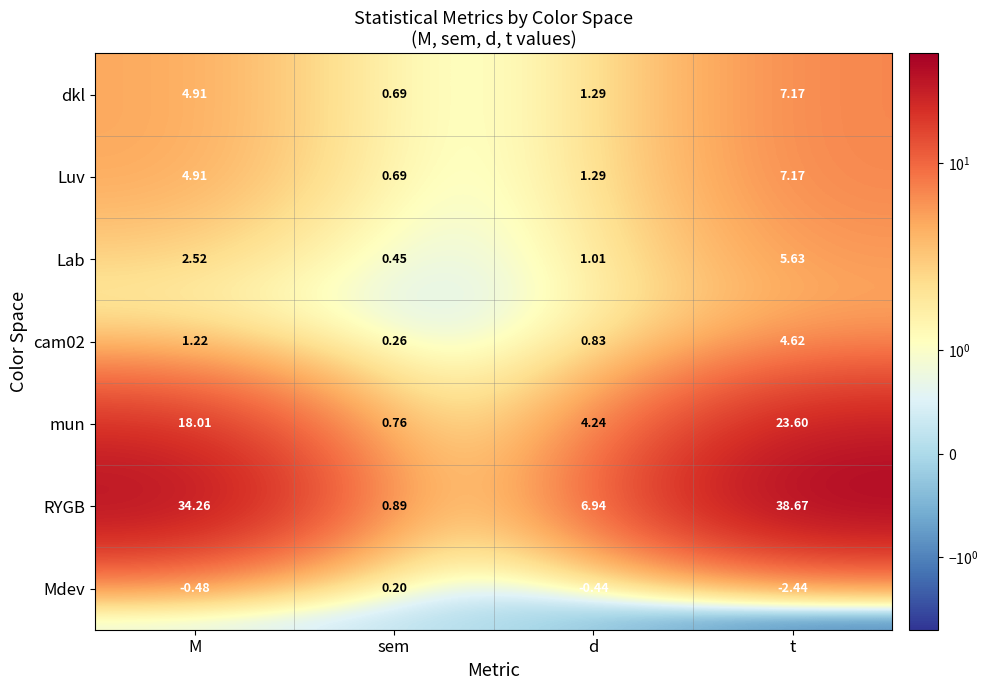

List the labels in order of cam02 value, smallest first.

sem, d, M, t